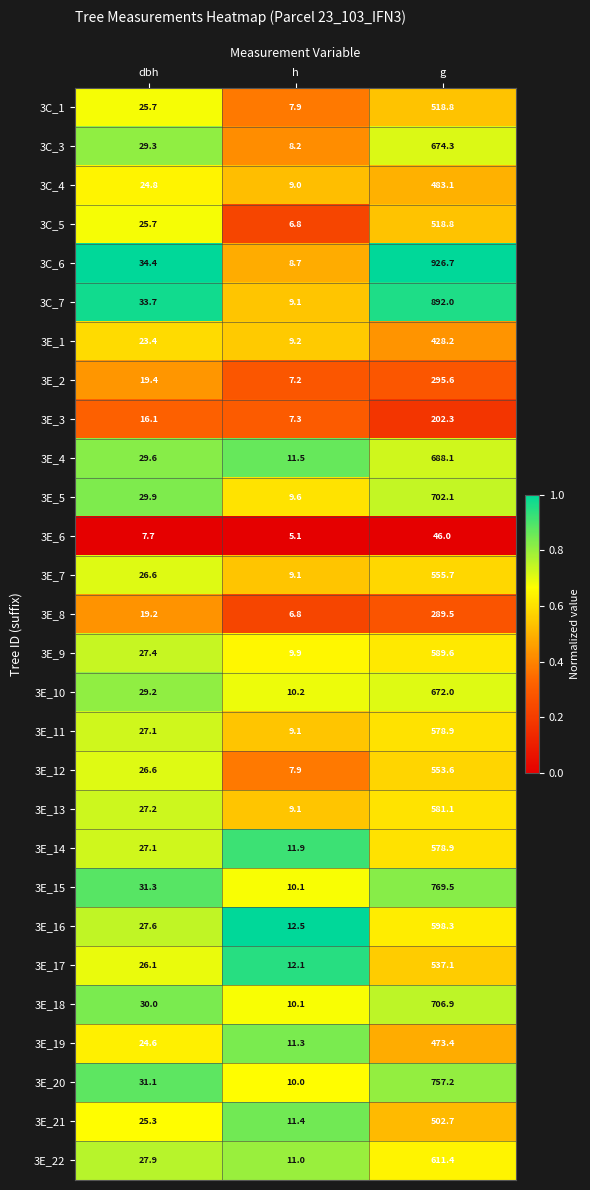

What is the difference between the highest and lowest values at dbh?

26.7